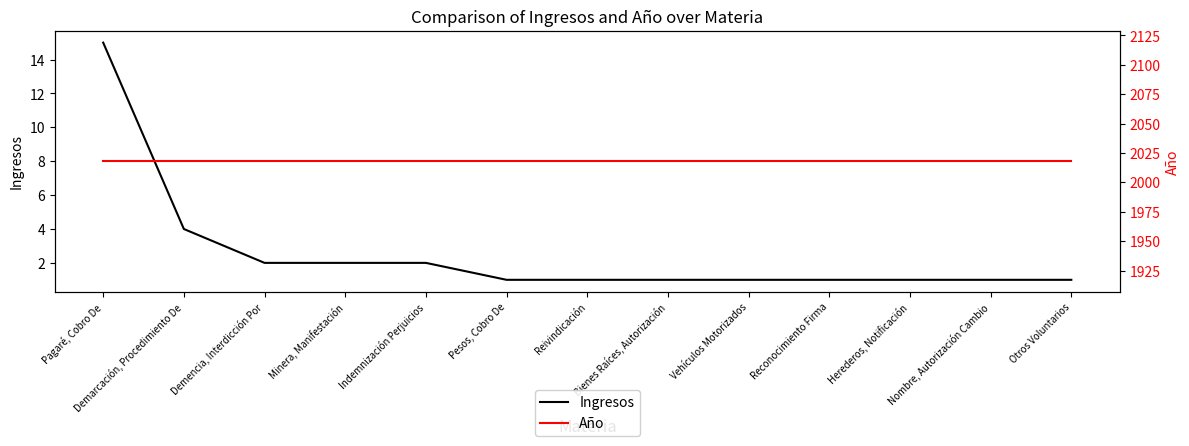

Rank the series at Pagaré, Cobro De from lowest to highest value.

Ingresos, Año